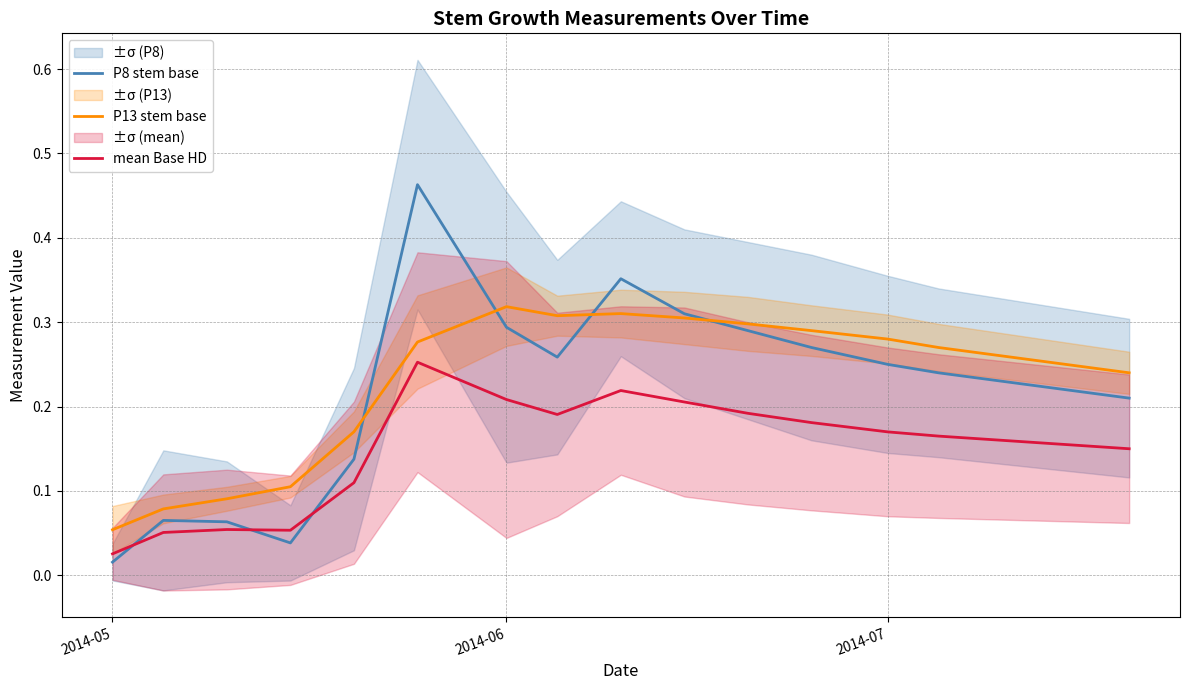

Count the number of categories in the chart.

17